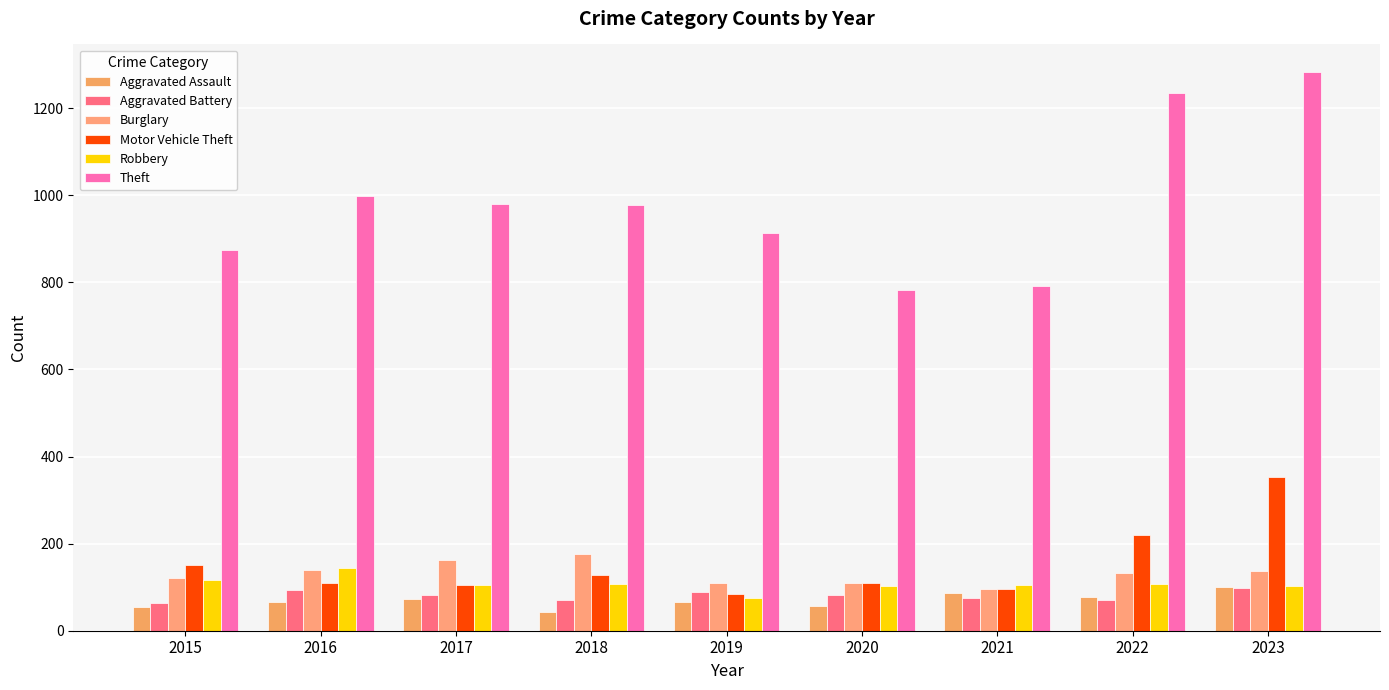

Between 2017 and 2020, which series saw the biggest shift?

Theft